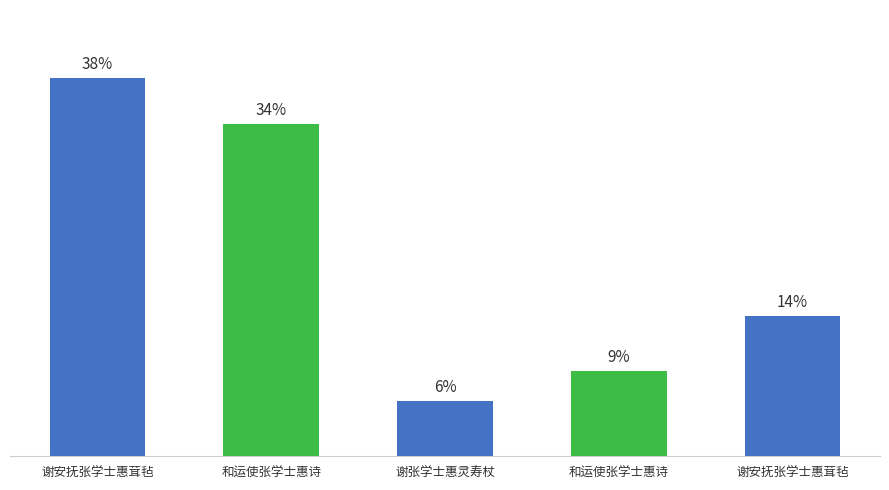

What is the greatest value displayed?

1008956